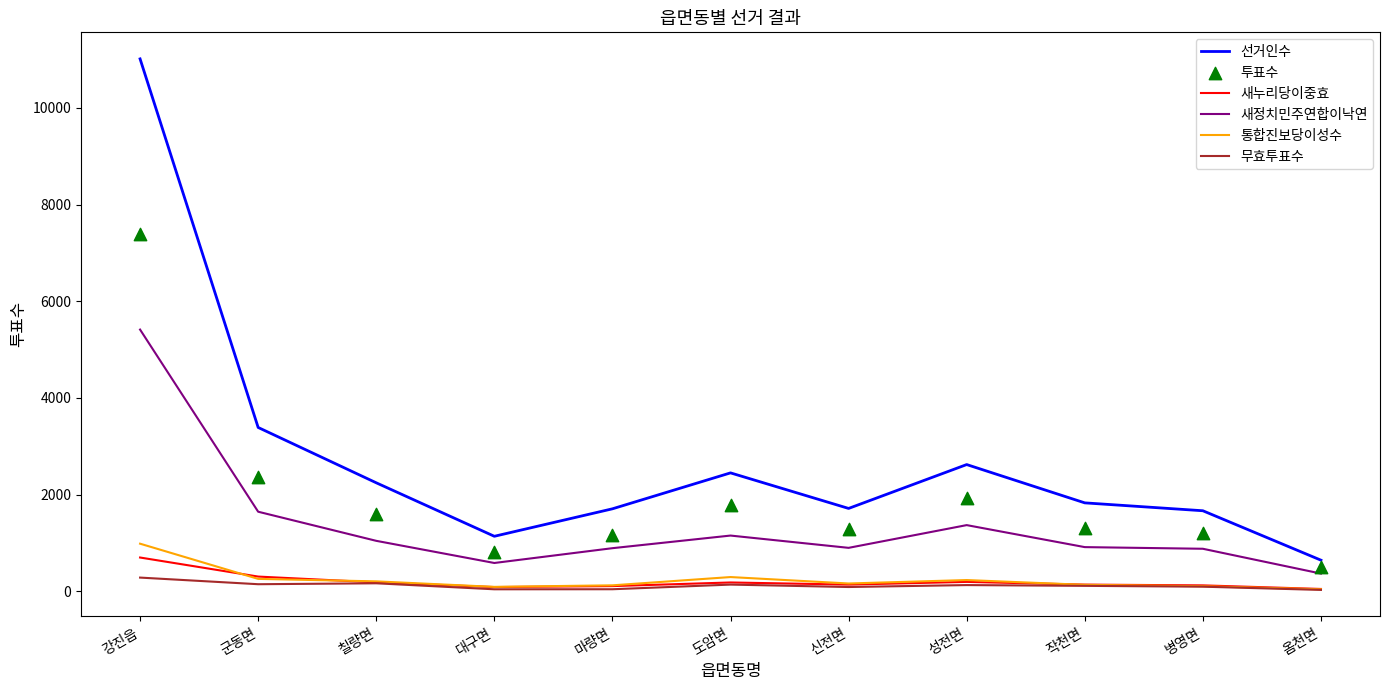

Which series has the largest total across all categories?

선거인수